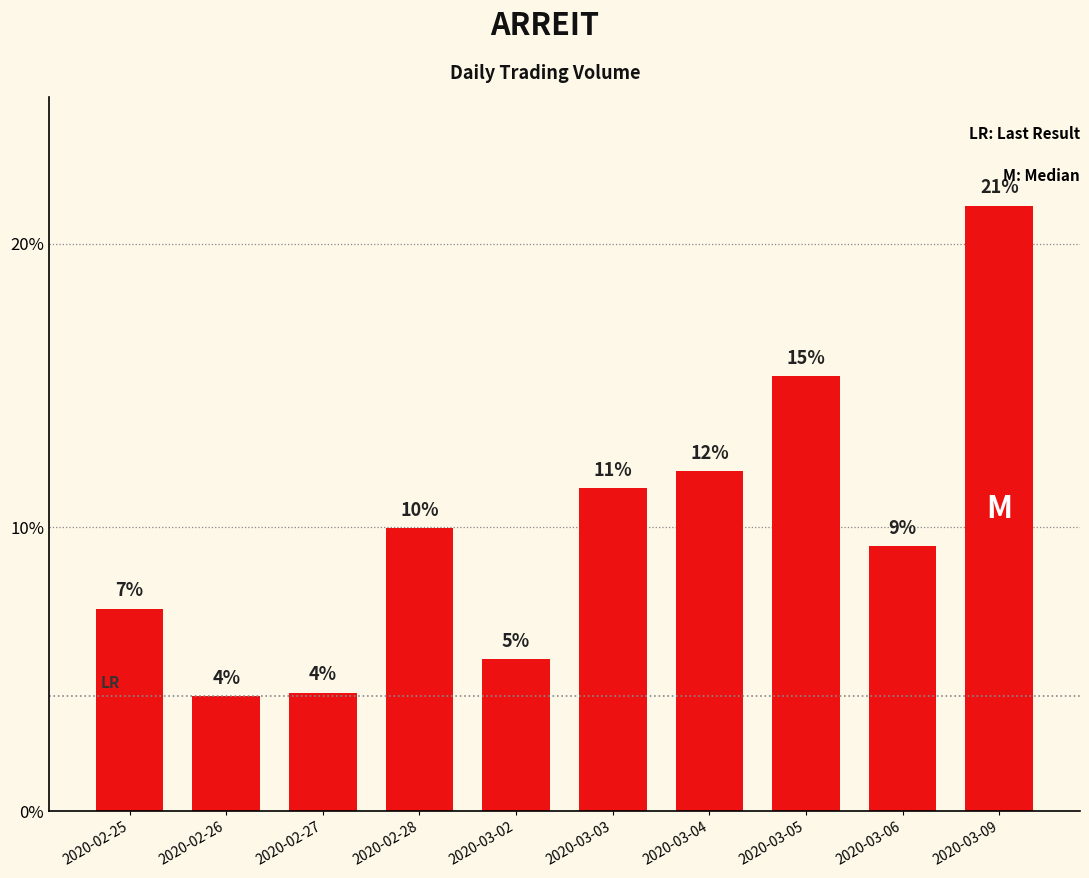

What is the difference between the second highest and minimum values?

11.3